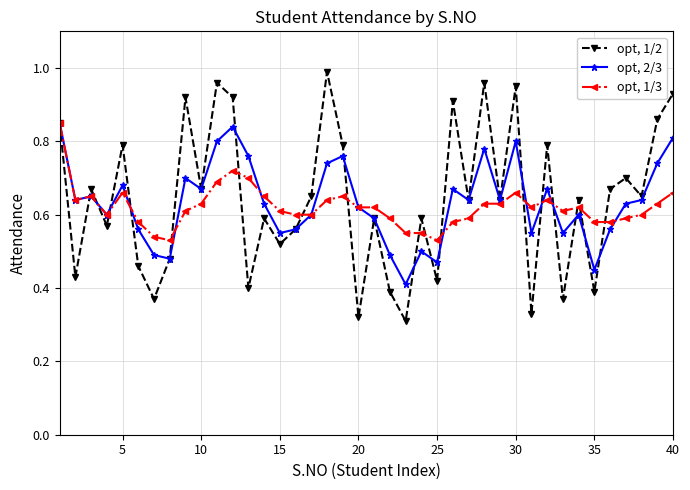

Which series has the widest spread of values?

opt, 1/2